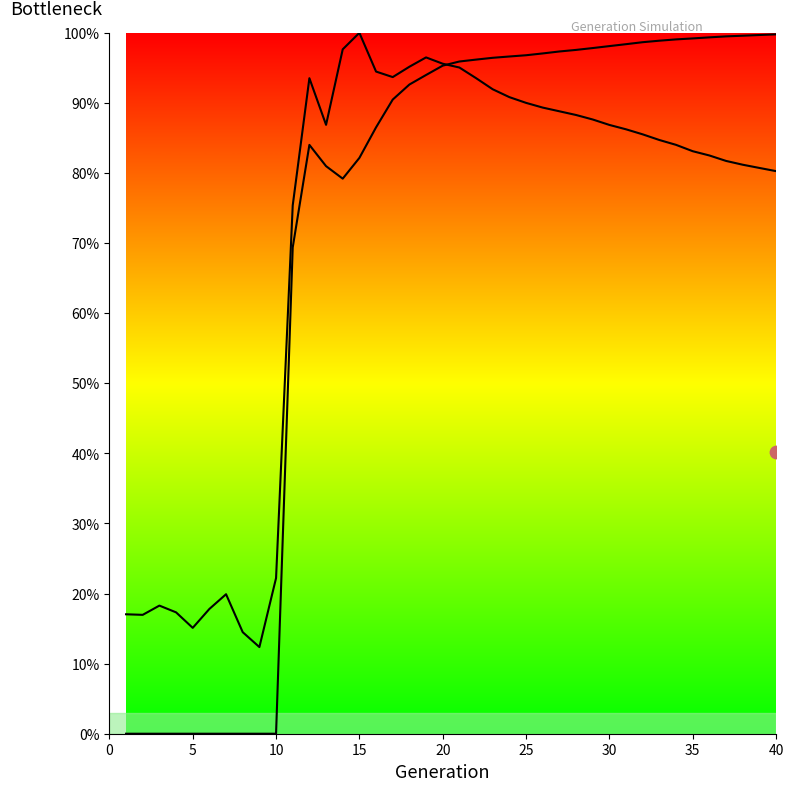

Is the value of rate_dr at 29 greater than the value of size at 2?

Yes